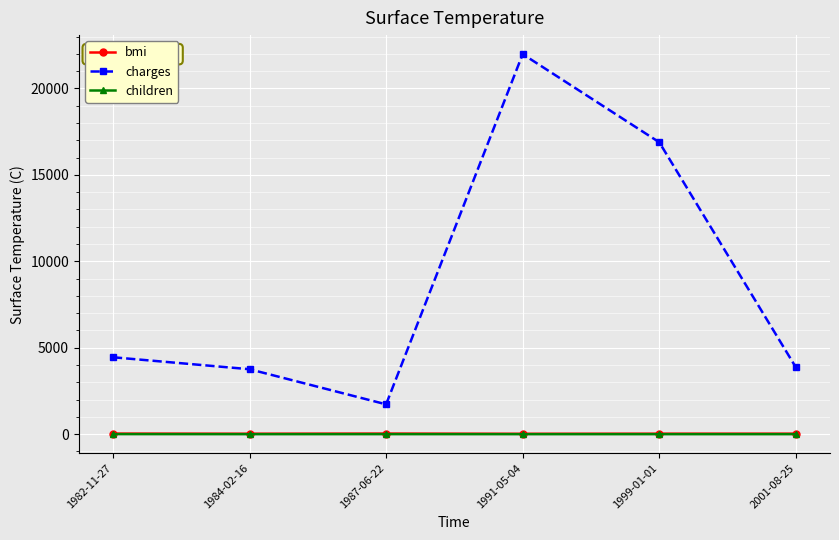

Which series changed the most between 1991-05-04 and 1999-01-01?

charges